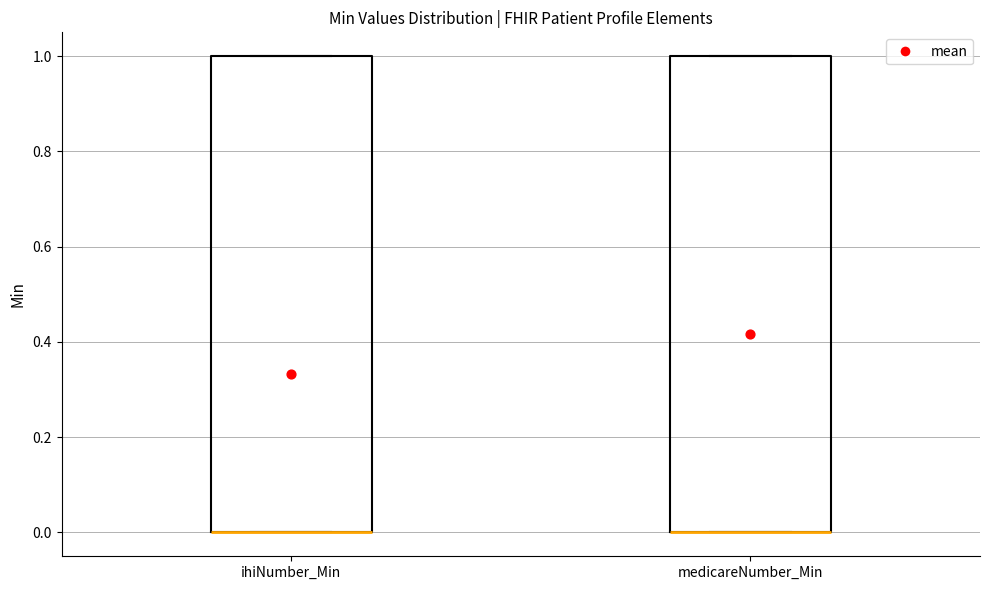

Where is the lower edge of the box for ihiNumber_Min on the y-axis? The values are not printed on the chart, so give them approximately, as read against the axis.

0